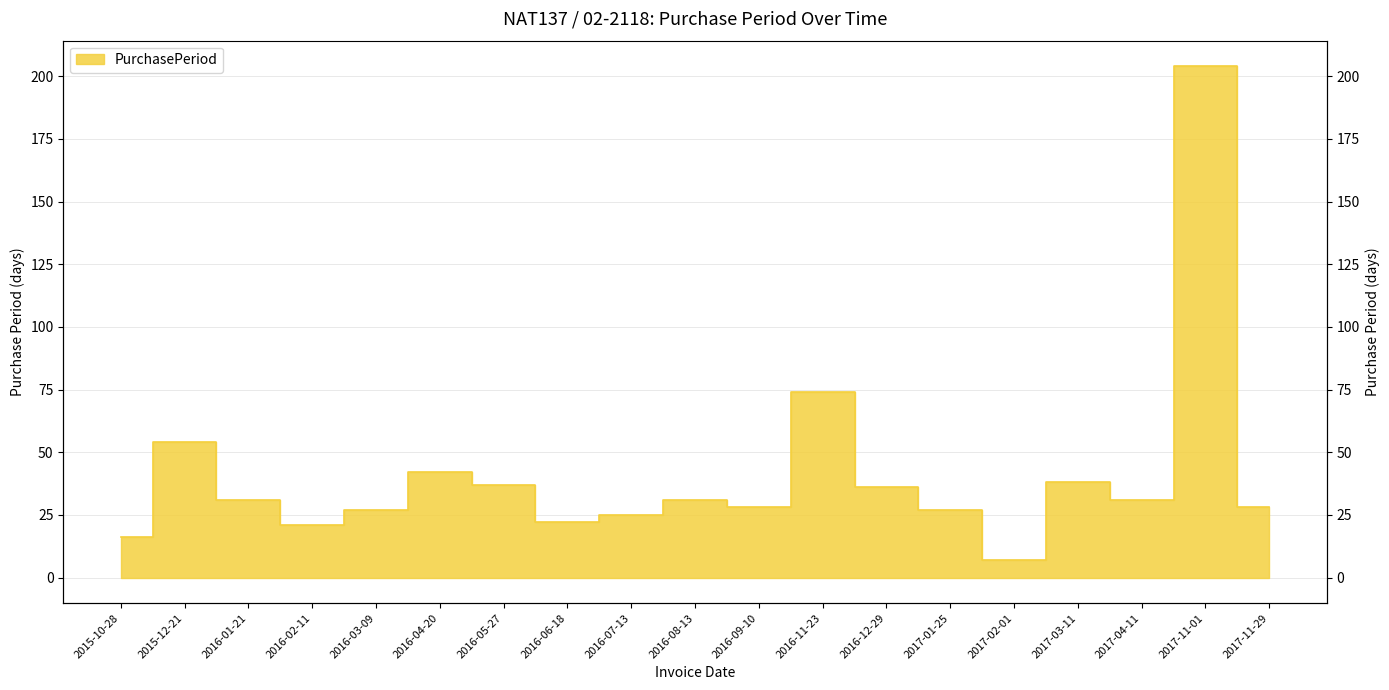

What is the greatest value displayed?

204